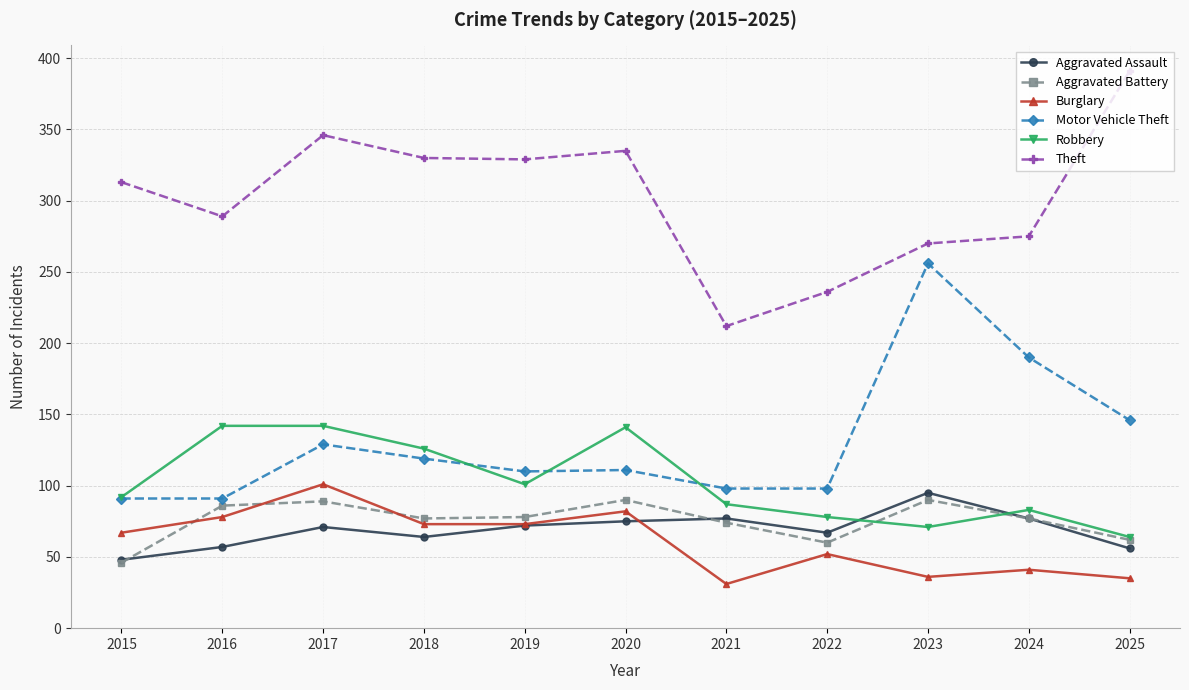

Between 2019 and 2020, which series saw the biggest shift?

Robbery